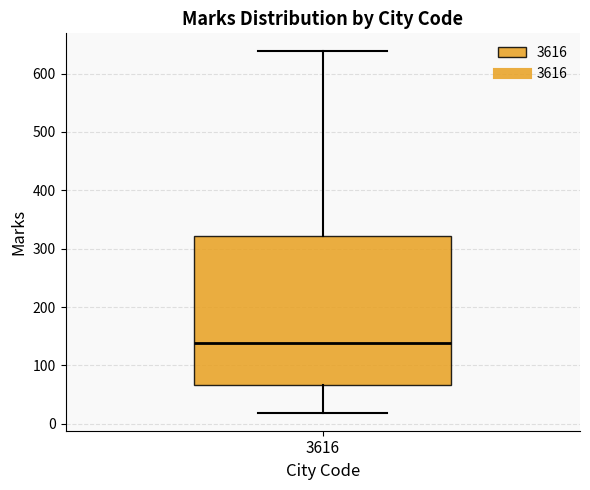

Read this box plot against the y-axis: the position of the median line, the range covered by the box, and the ends of both whiskers. The values are not printed on the chart, so give them approximately, as read against the axis.

median 140, box 70 to 320, whiskers 20 to 640